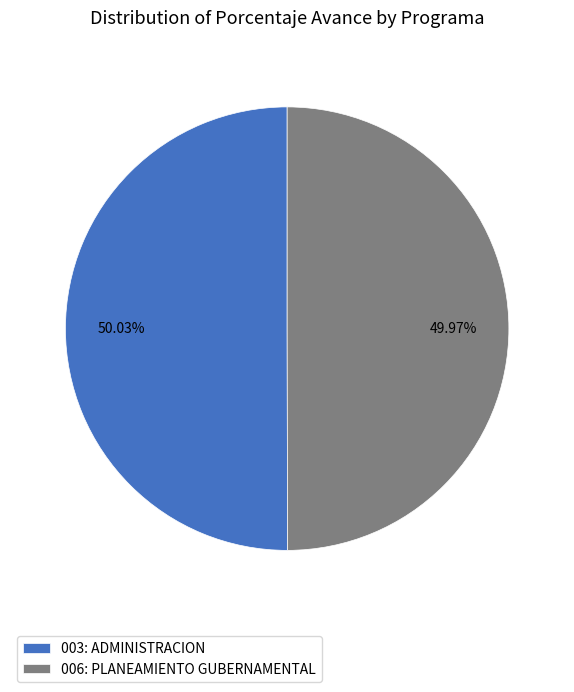

Is there any slice that represents more than half of the pie?

Yes